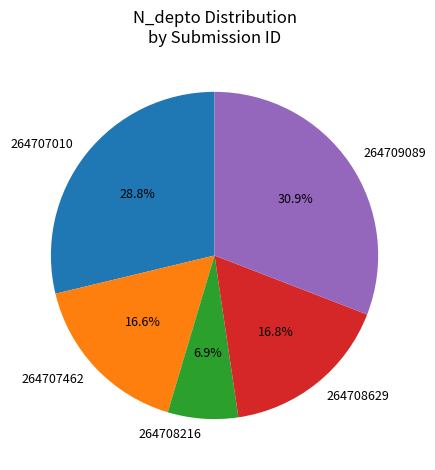

Does any single category account for the majority?

No